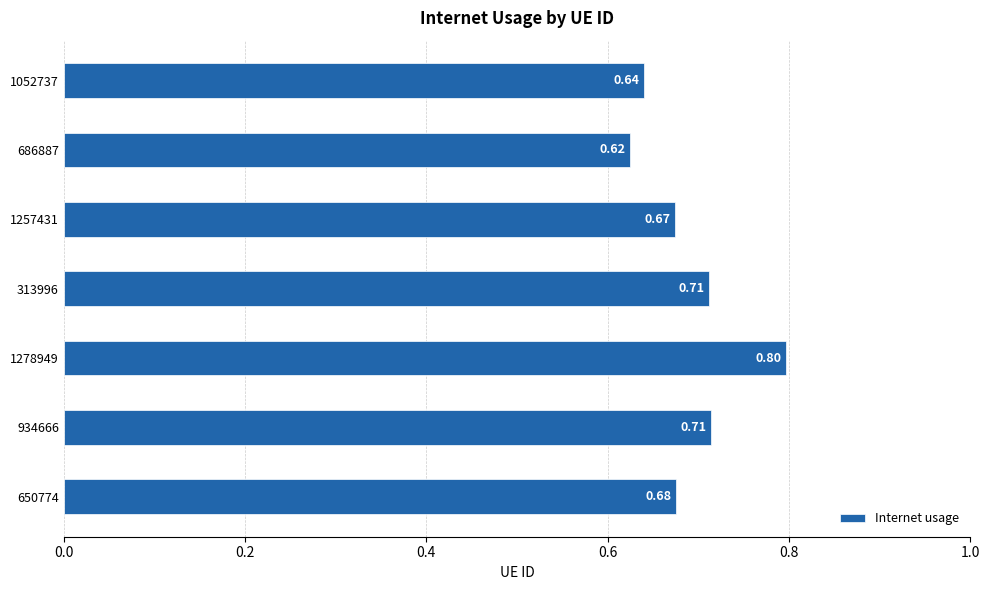

Are the bars grouped side by side (vs. stacked)?

No